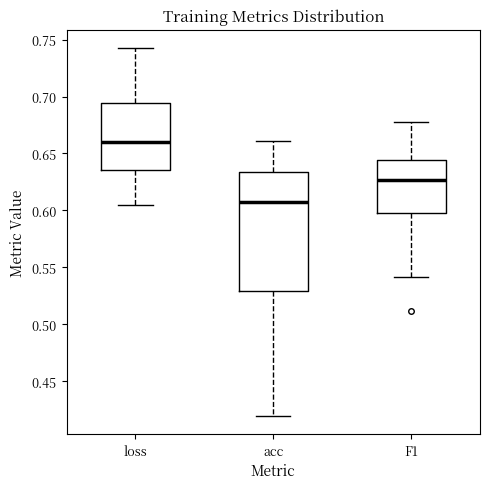

Where does the upper whisker of the box for F1 end on the y-axis? The values are not printed on the chart, so give them approximately, as read against the axis.

0.675